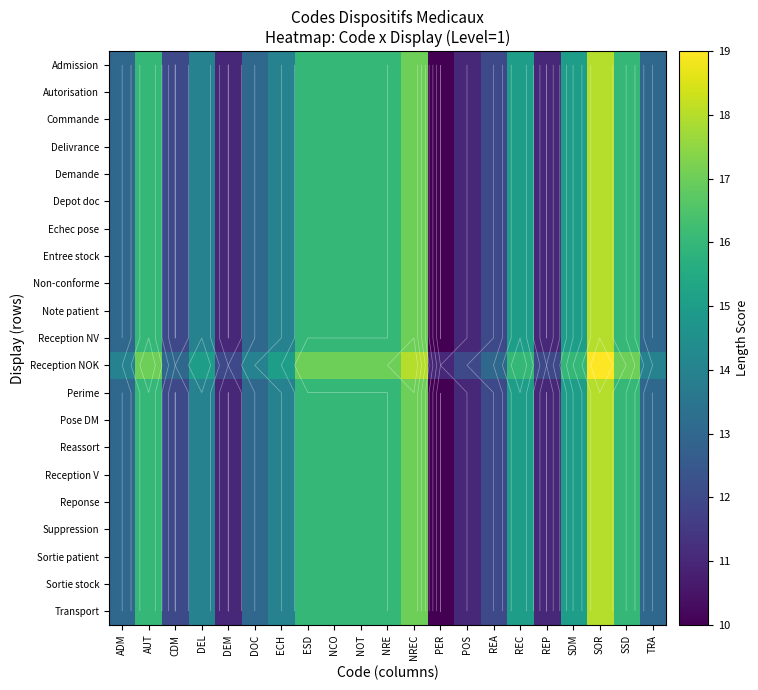

How many data points does each series have?

21